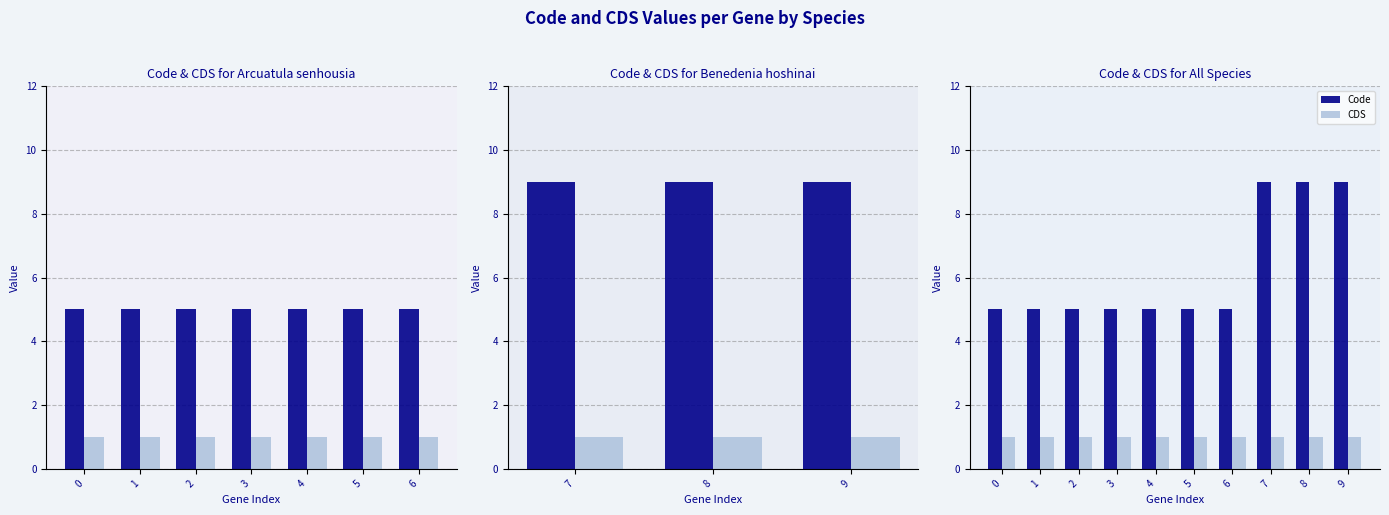

Is the value of Code at 6 greater than the value of CDS at 5?

Yes